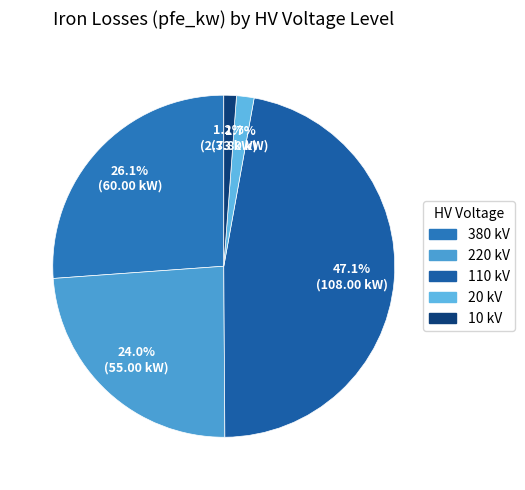

Which category has the smallest portion of the pie?

10